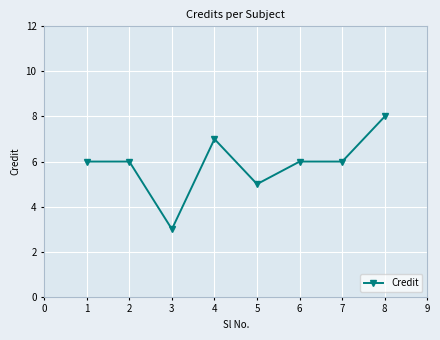

Where is the first local minimum?

3